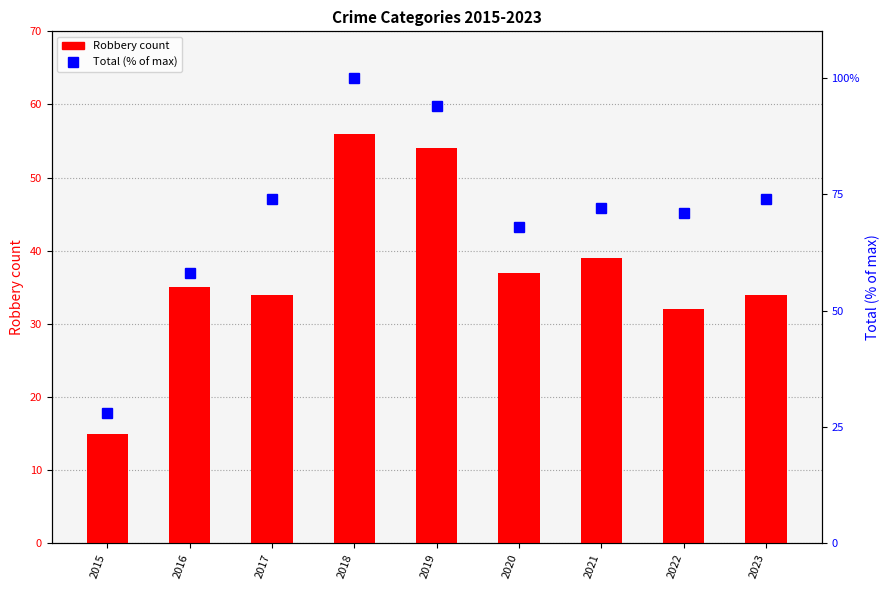

What is the minimum value shown in the chart?

15